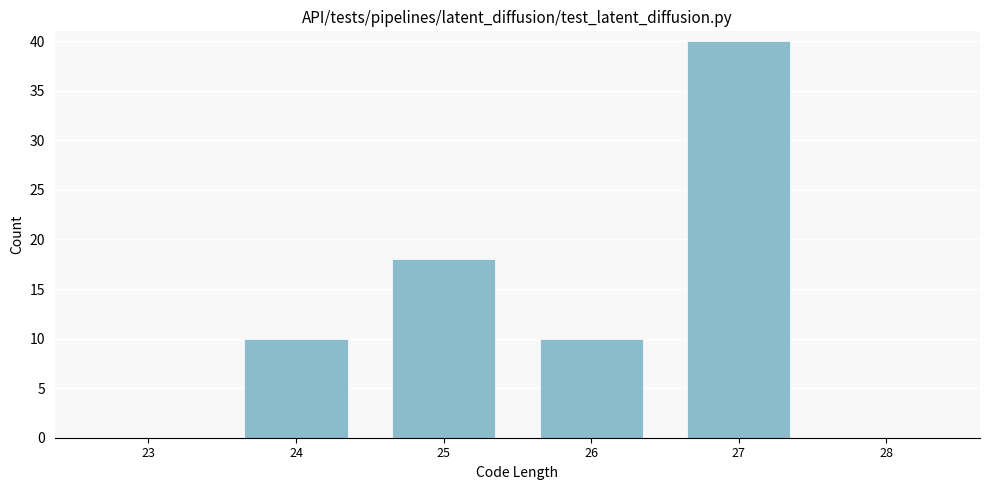

Reading right to left, transcribe all the data shown in this chart.

28=0	27=40	26=10	25=18	24=10	23=0